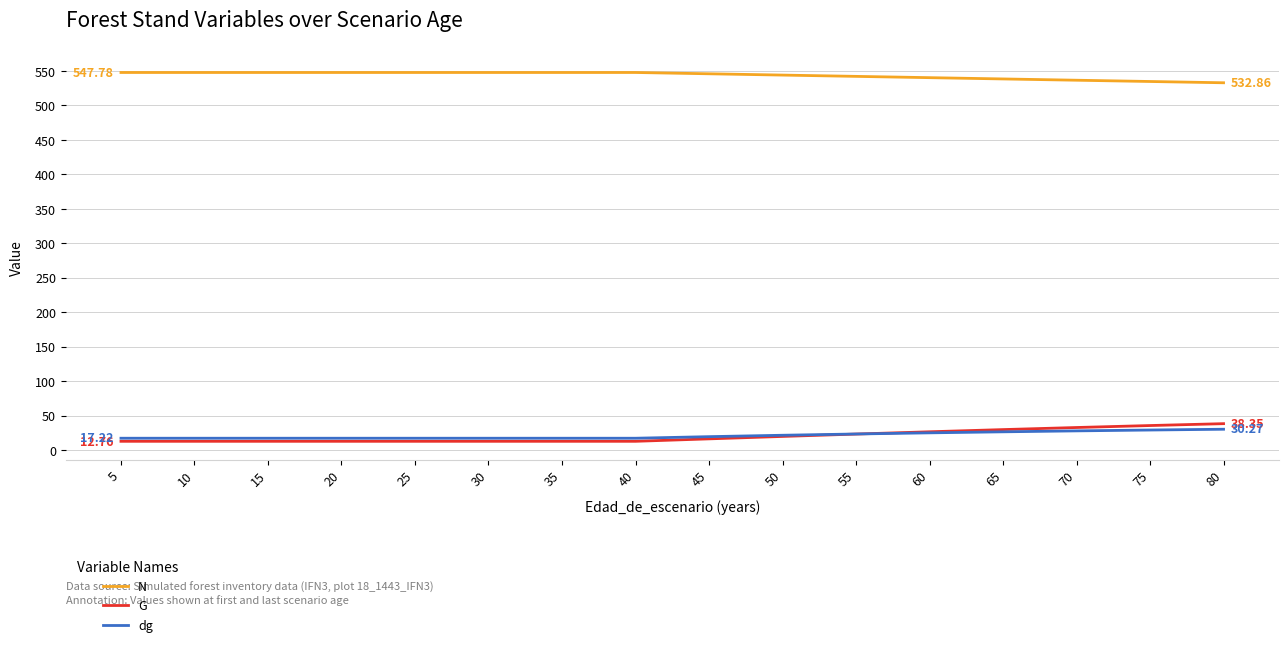

The value of N at 10 is 547.8. True or false?

True